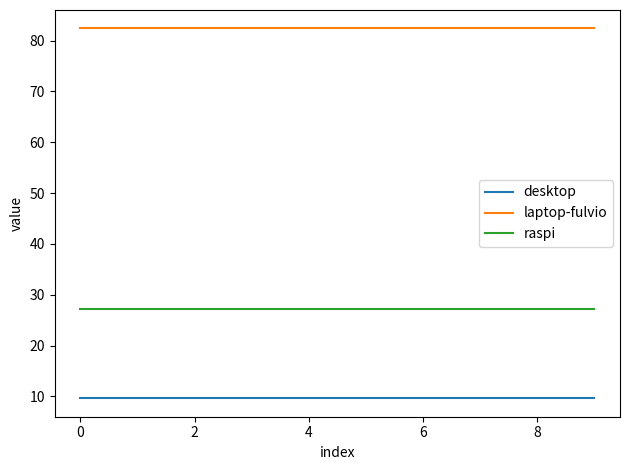

Reading left to right, what are all the values shown in this chart?

desktop: 9.6	9.6	9.6	9.6	9.6	9.6	9.6	9.6	9.6	9.6
laptop-fulvio: 82.4	82.4	82.4	82.4	82.4	82.4	82.4	82.4	82.4	82.4
raspi: 27.1	27.1	27.1	27.1	27.1	27.1	27.1	27.1	27.1	27.1